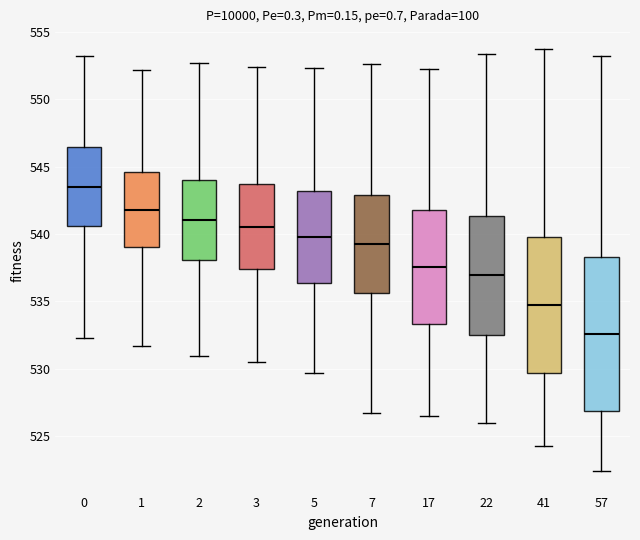

Reading left to right, transcribe this box plot: for each box, give where its median line is, the range the box spans, and where its two whiskers end, as read against the y-axis. The values are not printed on the chart, so give them approximately, as read against the axis.

0: median 543.5, box 540.5 to 546.5, whiskers 532.5 to 553.0
1: median 542.0, box 539.0 to 544.5, whiskers 531.5 to 552.0
2: median 541.0, box 538.0 to 544.0, whiskers 531.0 to 552.5
3: median 540.5, box 537.5 to 543.5, whiskers 530.5 to 552.5
5: median 540.0, box 536.5 to 543.0, whiskers 529.5 to 552.5
7: median 539.5, box 535.5 to 543.0, whiskers 526.5 to 552.5
17: median 537.5, box 533.5 to 542.0, whiskers 526.5 to 552.0
22: median 537.0, box 532.5 to 541.5, whiskers 526.0 to 553.5
41: median 535.0, box 529.5 to 540.0, whiskers 524.5 to 553.5
57: median 532.5, box 527.0 to 538.5, whiskers 522.5 to 553.0